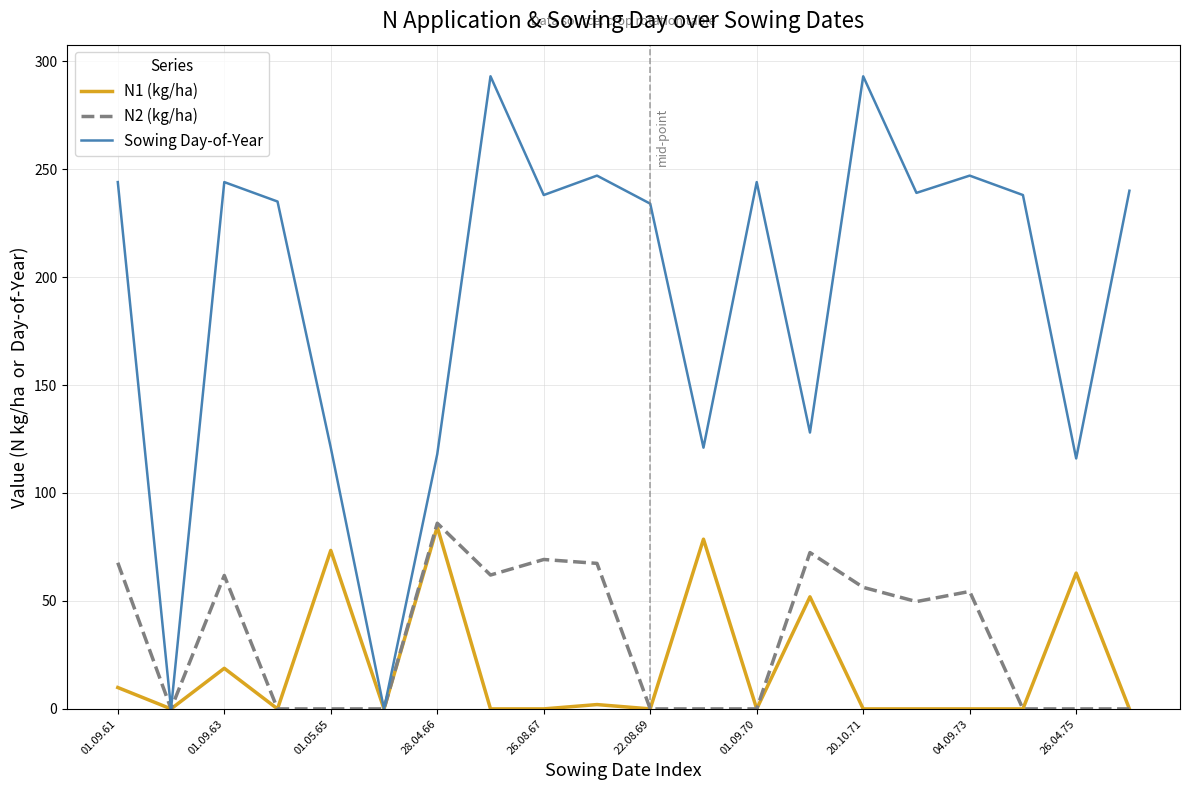

Which series has the largest range (max minus min)?

Sowing Day-of-Year